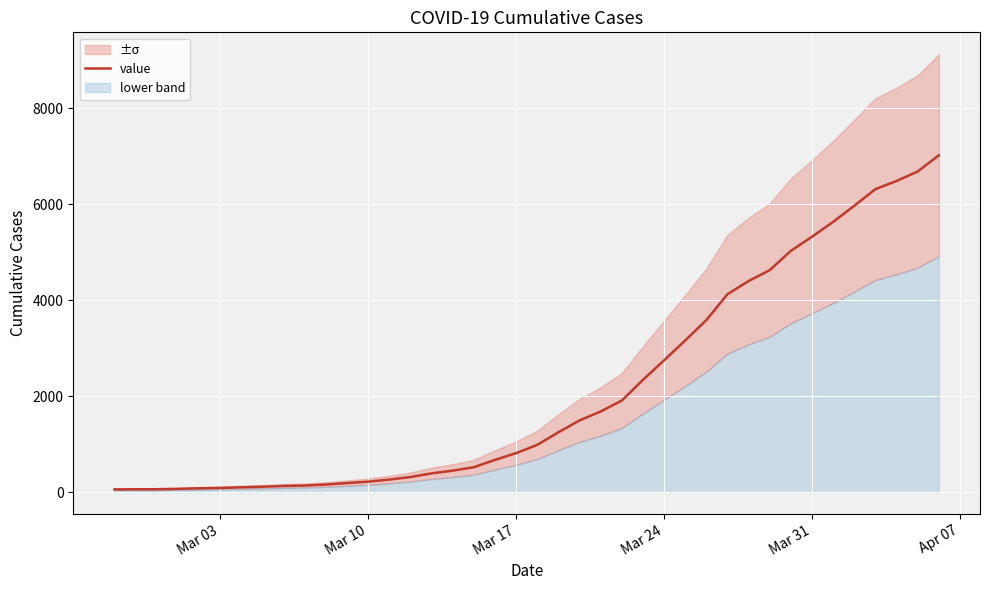

What is the maximum value for value?

7022